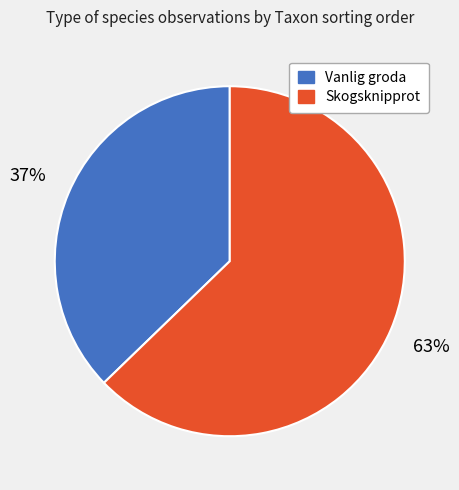

To the nearest percent, what is the average slice percentage?

50%